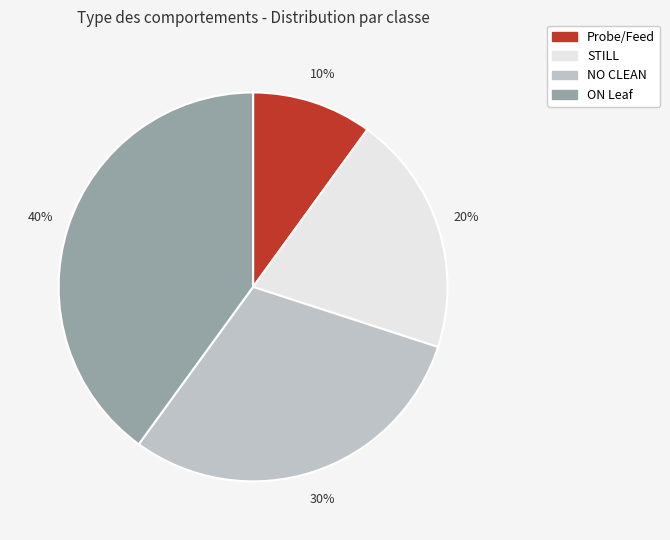

Which slice is the largest?

ON Leaf